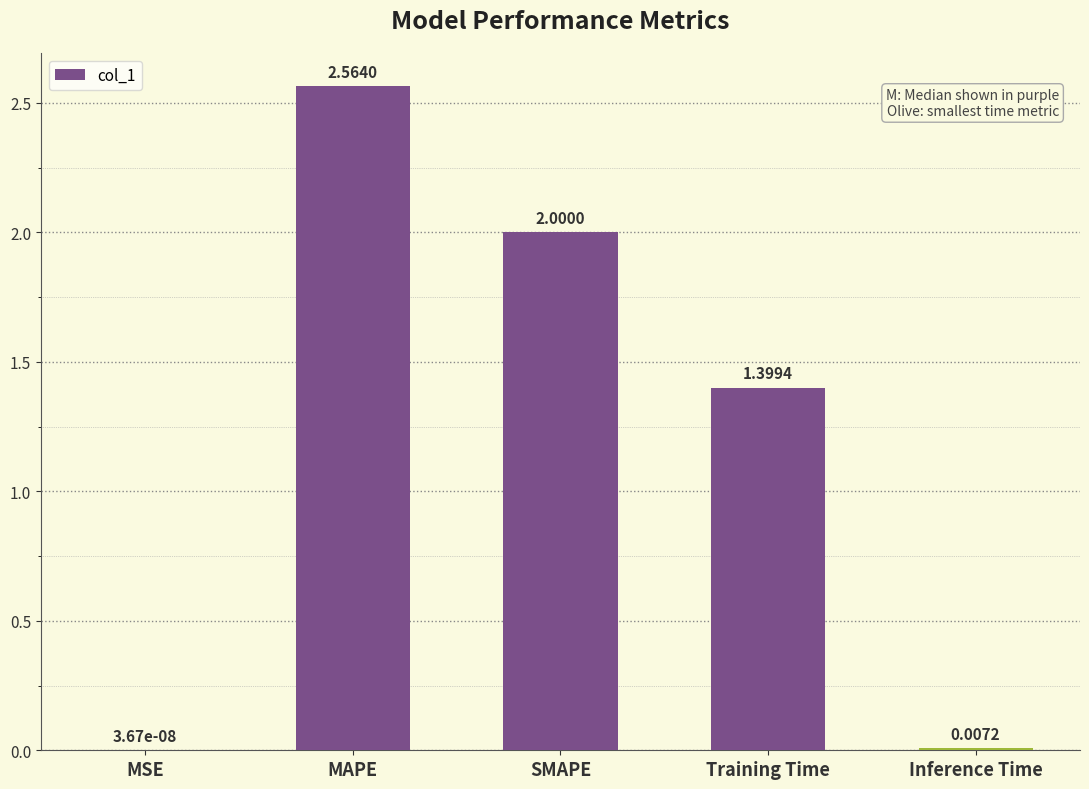

At which label is the value closest to 1?

Training Time